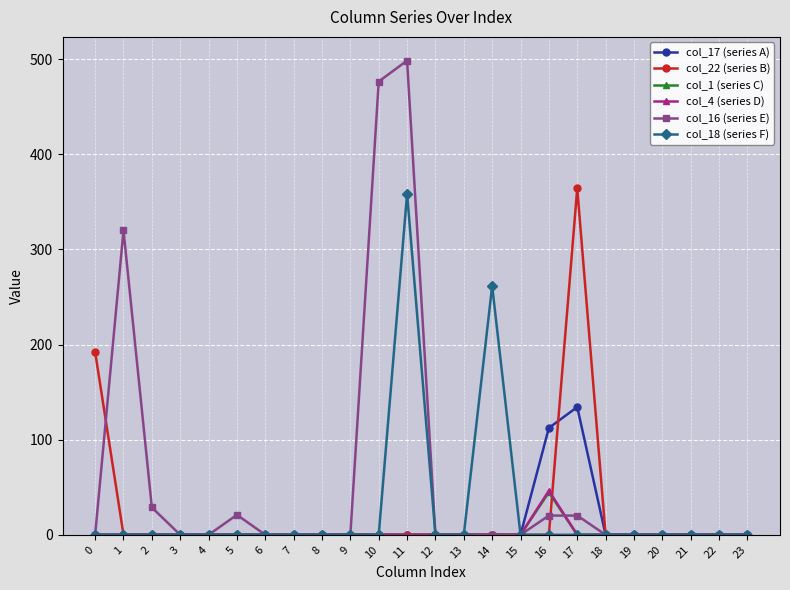

True or false: col_16 (series E) has more than 1 points higher than both neighbors.

True